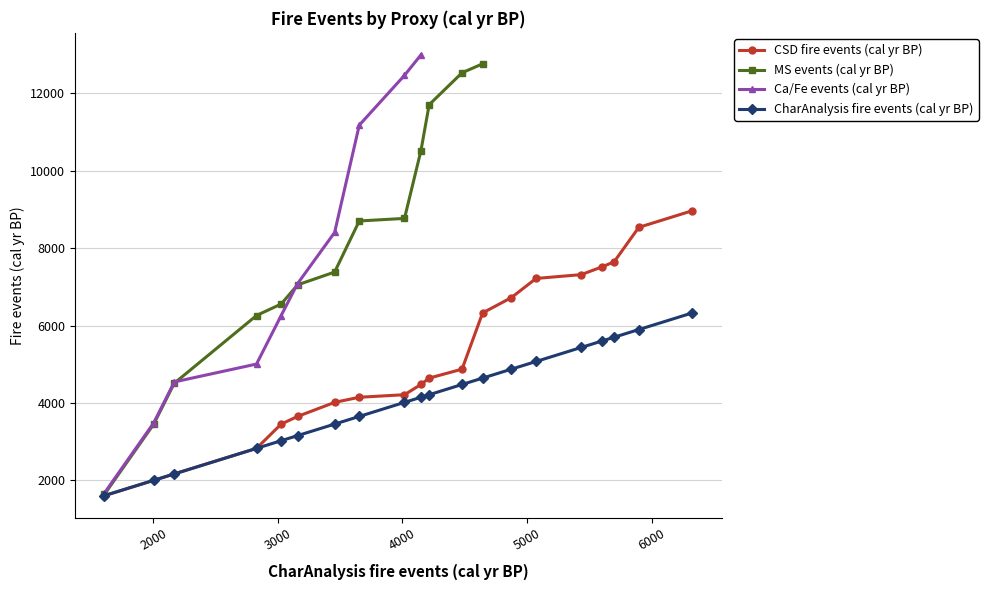

What is the highest value of the CharAnalysis fire events (cal yr BP) series?

6326